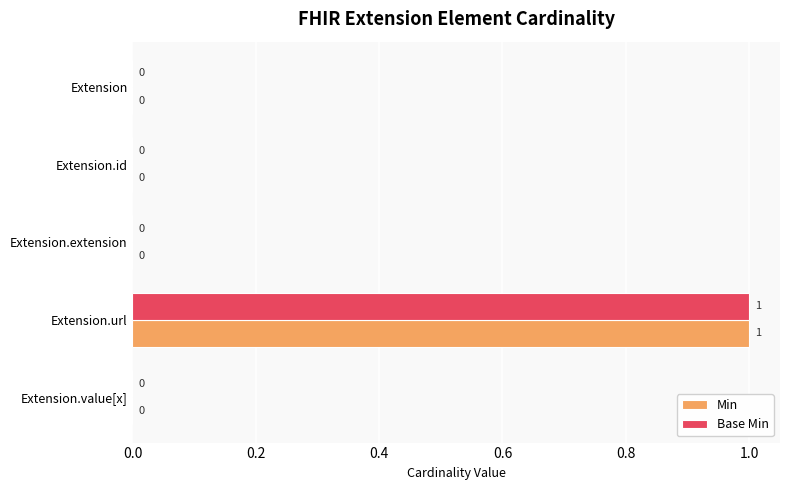

What are all the series names shown in the legend?

Min, Base Min